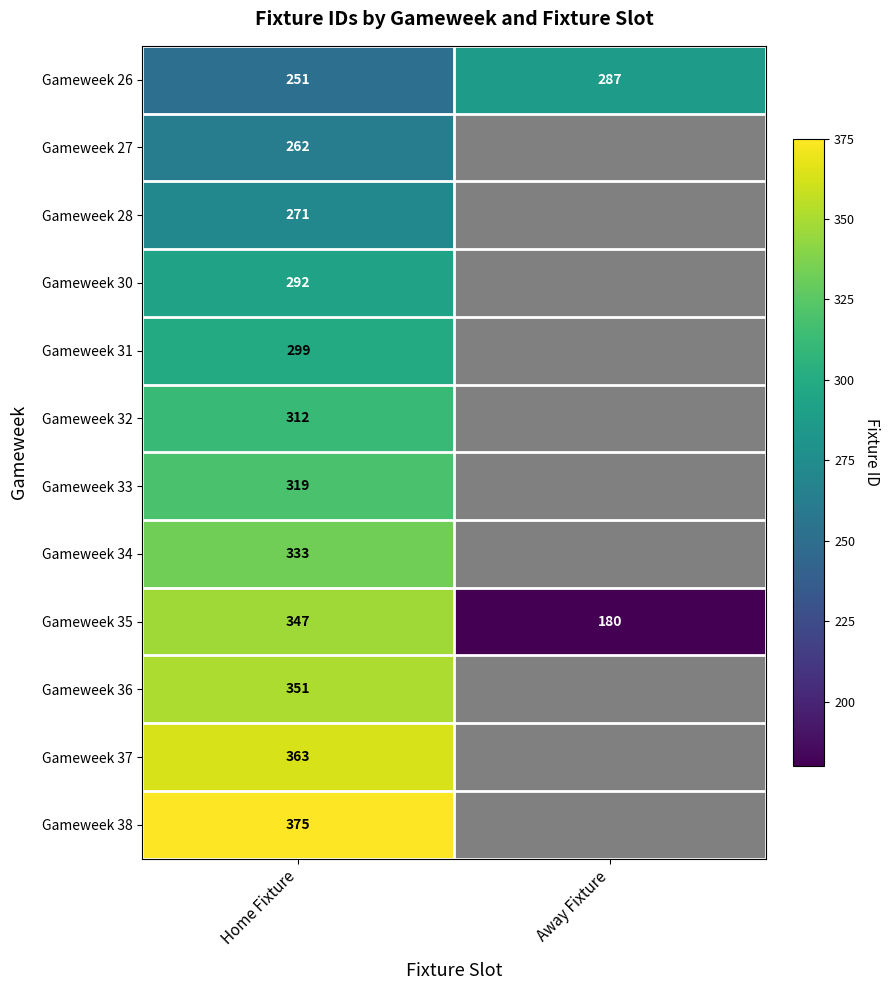

Between Home Fixture and Away Fixture, which is larger?

Away Fixture